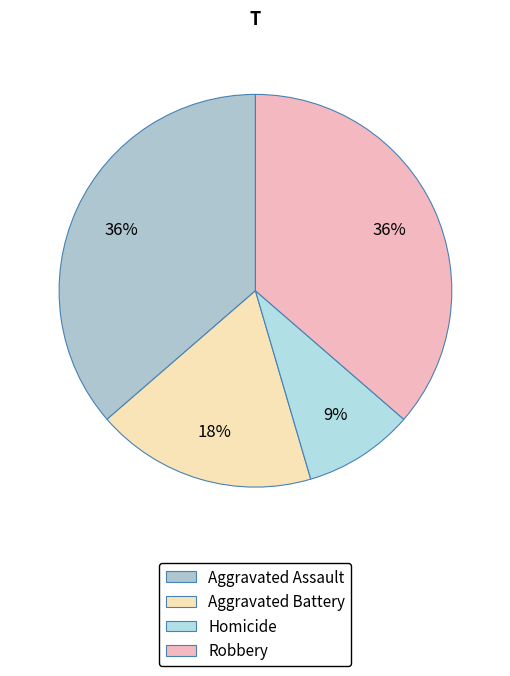

Approximately how many times larger is the value at Robbery compared to Homicide?

4.0